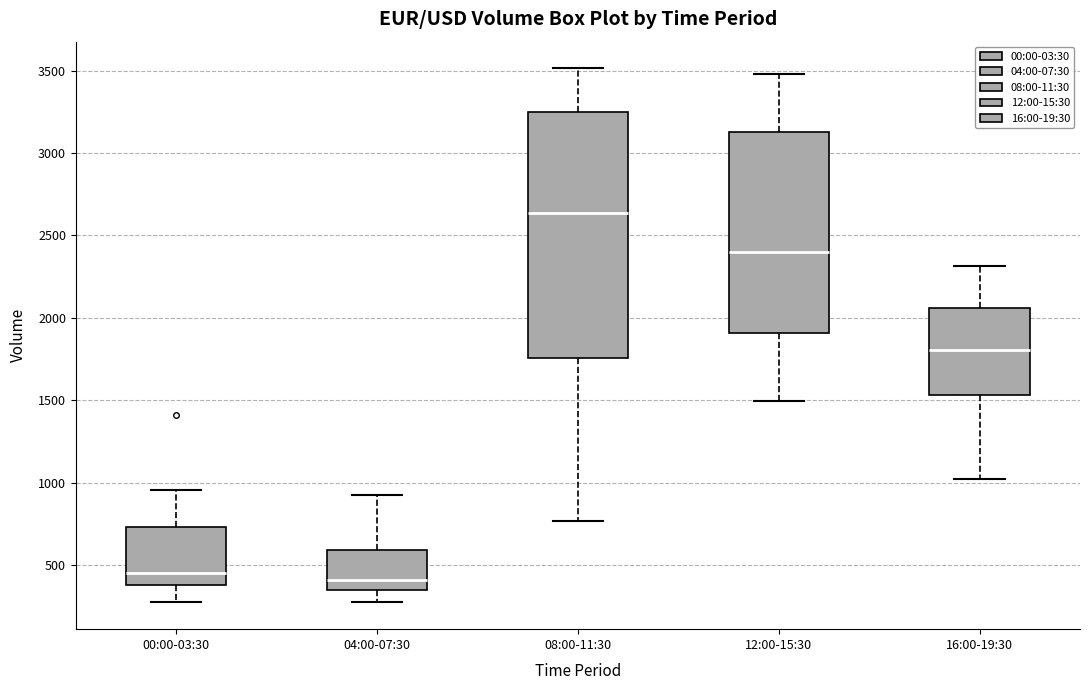

Which box is the tallest, from its lower edge to its upper edge?

08:00-11:30